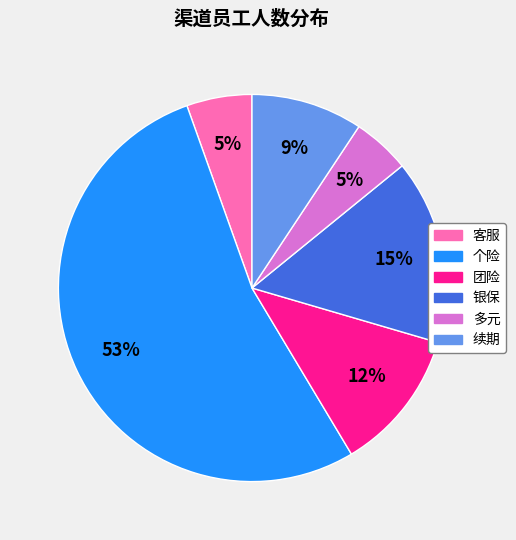

To the nearest percent, what is the difference between the largest and smallest slice percentages?

48%